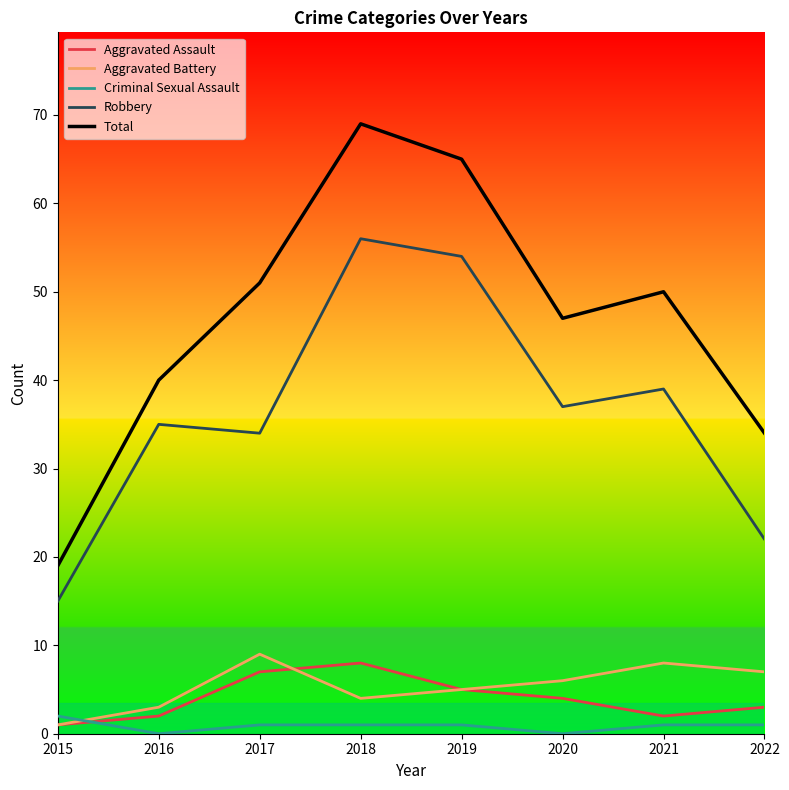

How many lines are shown in the chart?

5